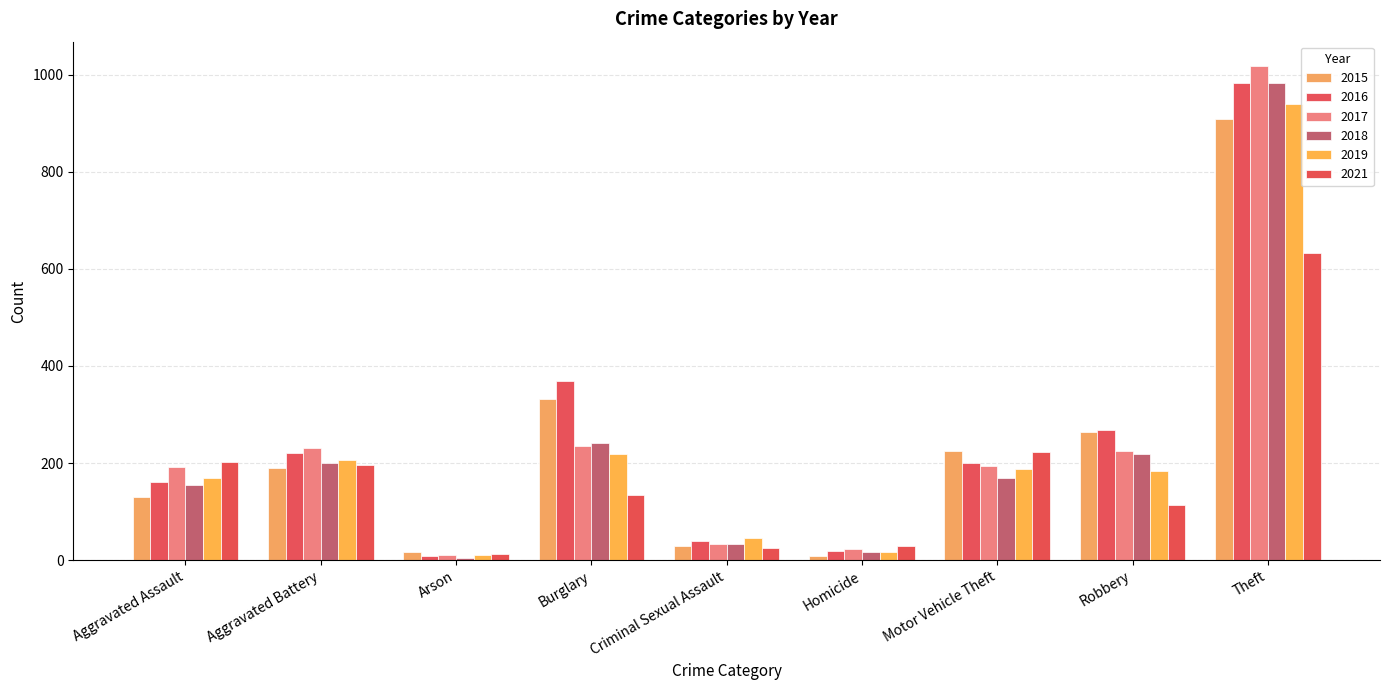

What is the value of the 2018 bar at the 3rd from the left?

5